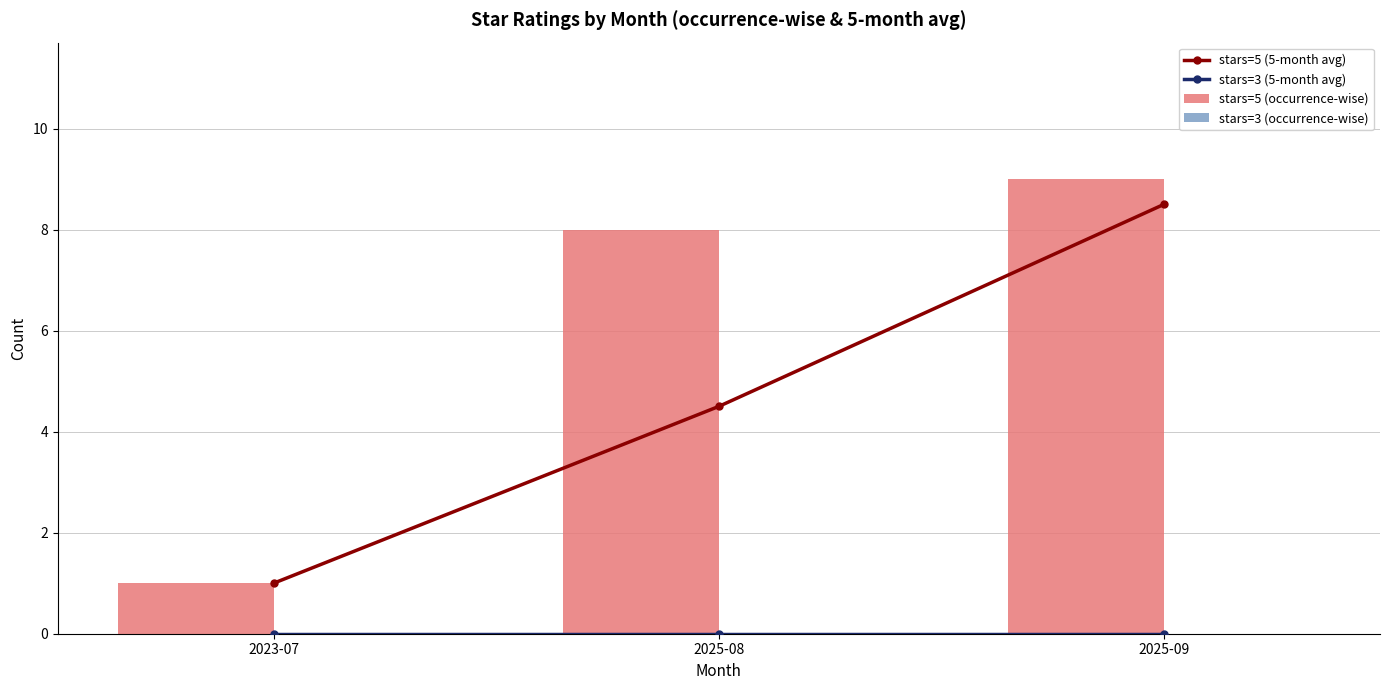

What is the maximum value for stars=5 (occurrence-wise)?

9